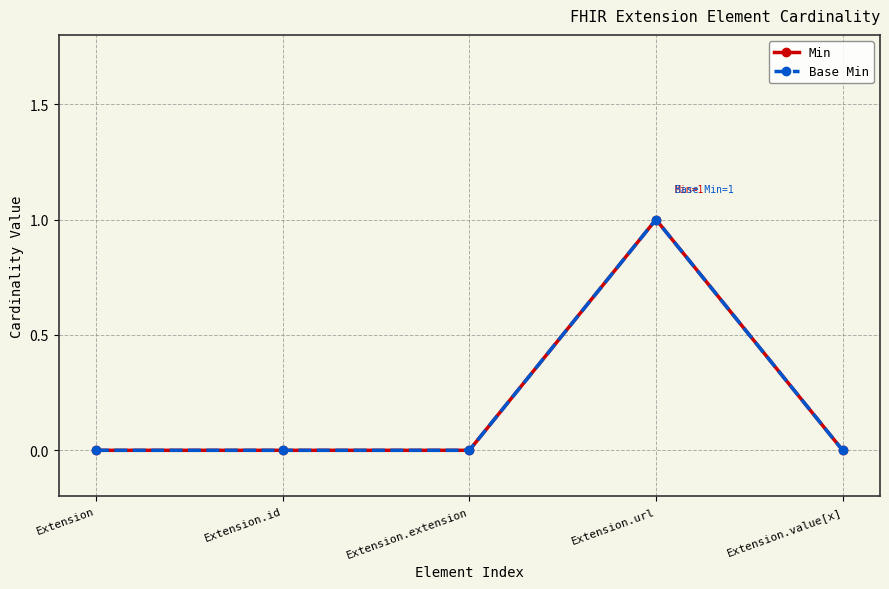

Is it true that Min equals 0 at Extension.value[x]?

True